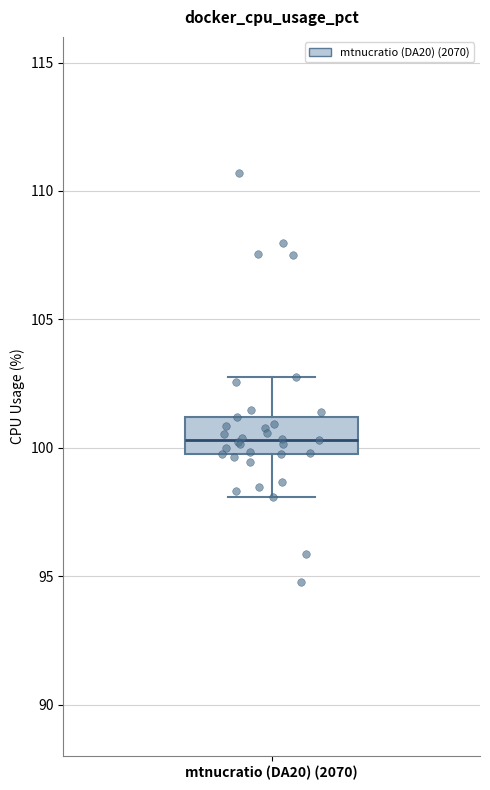

Where does the upper whisker of the box for mtnucratio (DA20) (2070) end on the y-axis? The values are not printed on the chart, so give them approximately, as read against the axis.

102.5